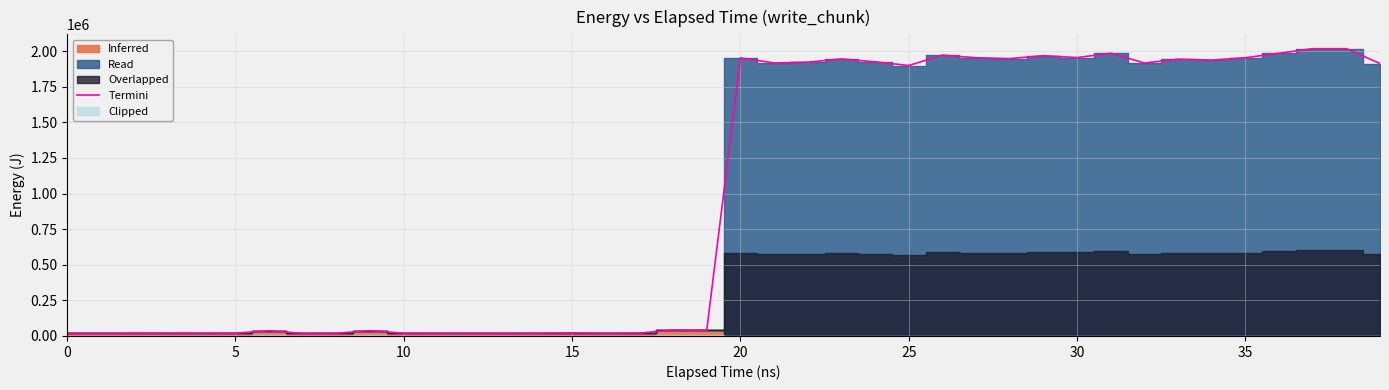

What is the value of the 18th point from the left?

20385